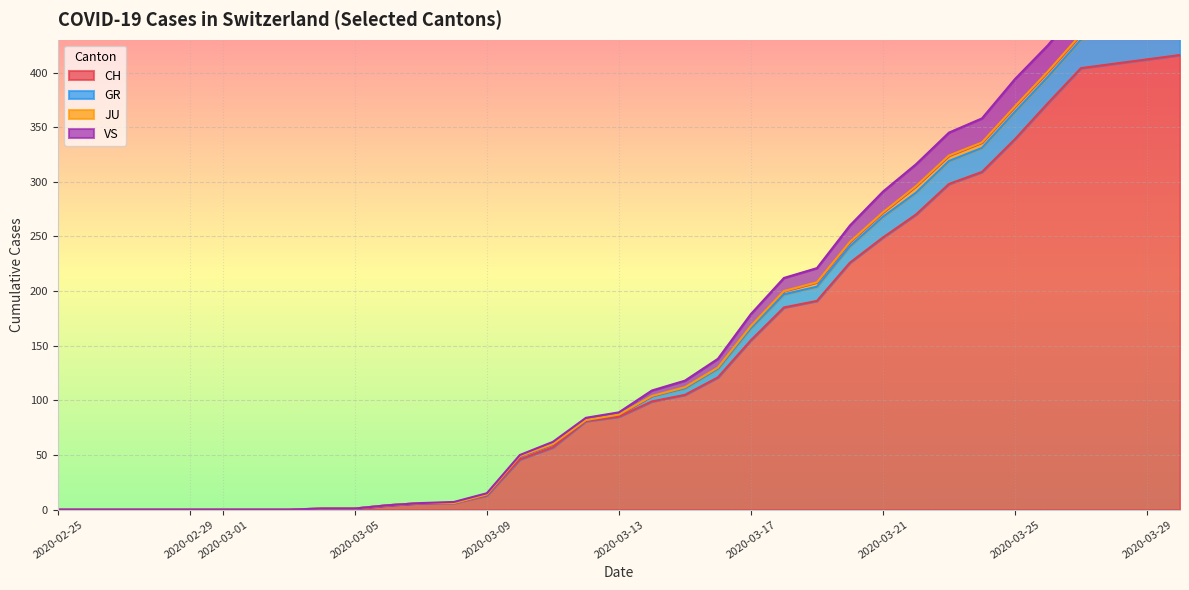

Is it true that CH equals 249 at 2020-03-21?

True